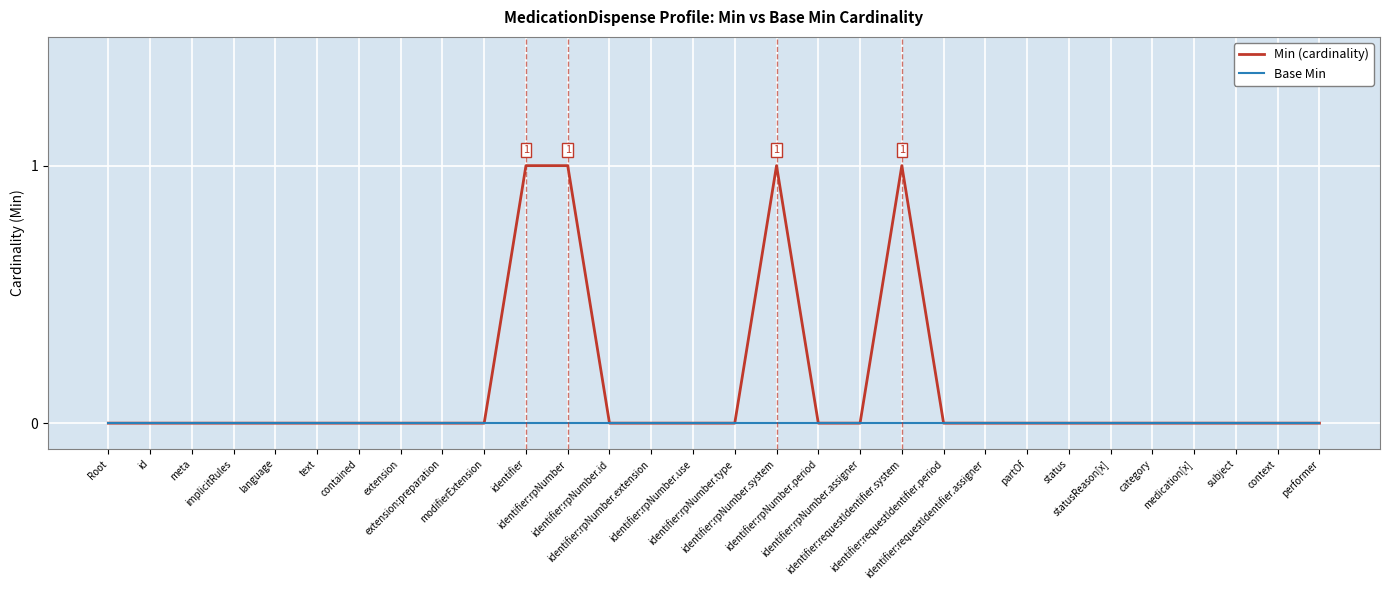

Which series has the largest range (max minus min)?

Min (cardinality)